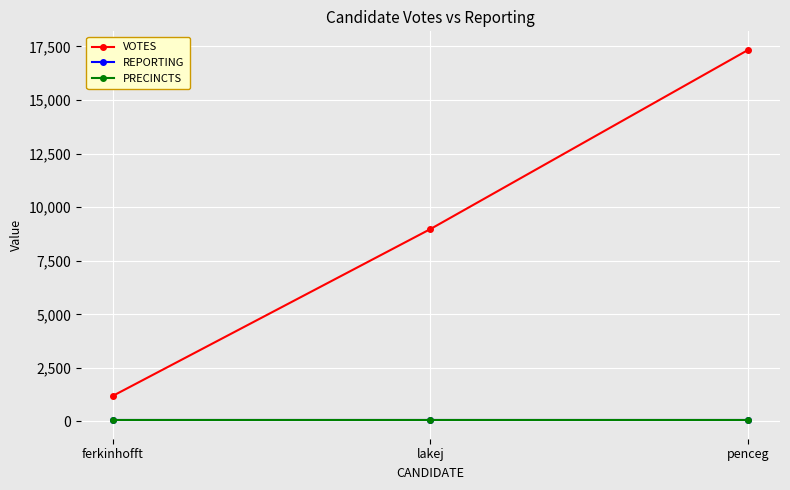

Is the value of VOTES at penceg greater than the value of PRECINCTS at lakej?

Yes